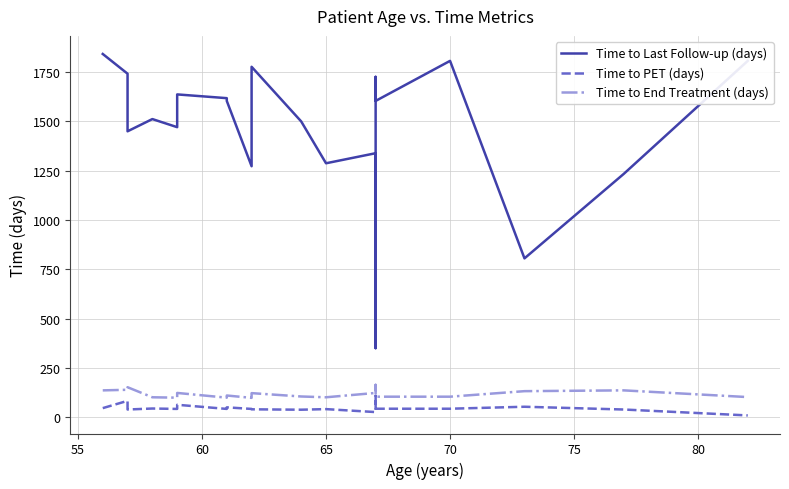

The Time to PET (days) series shows 187 at 13. True or false?

False